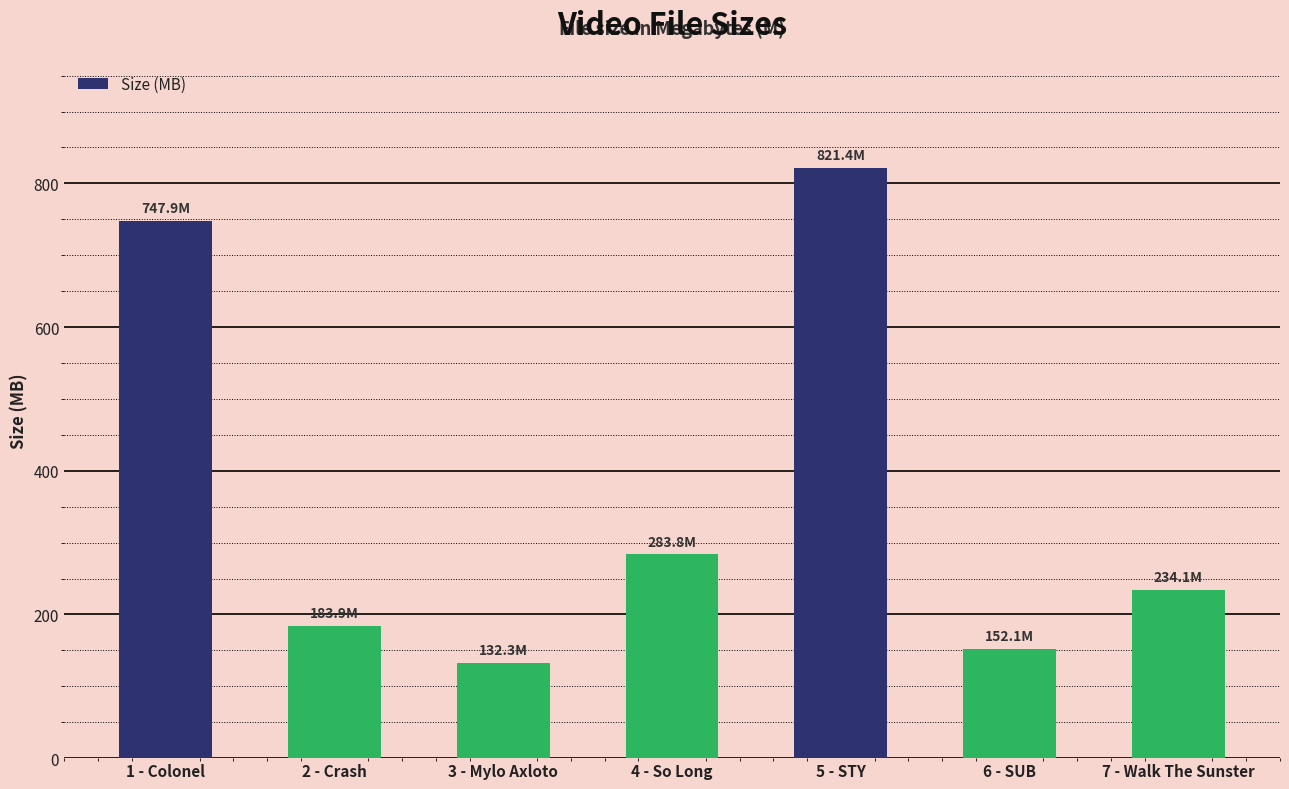

What is the label of the 5th bar from the left?

5 - STY